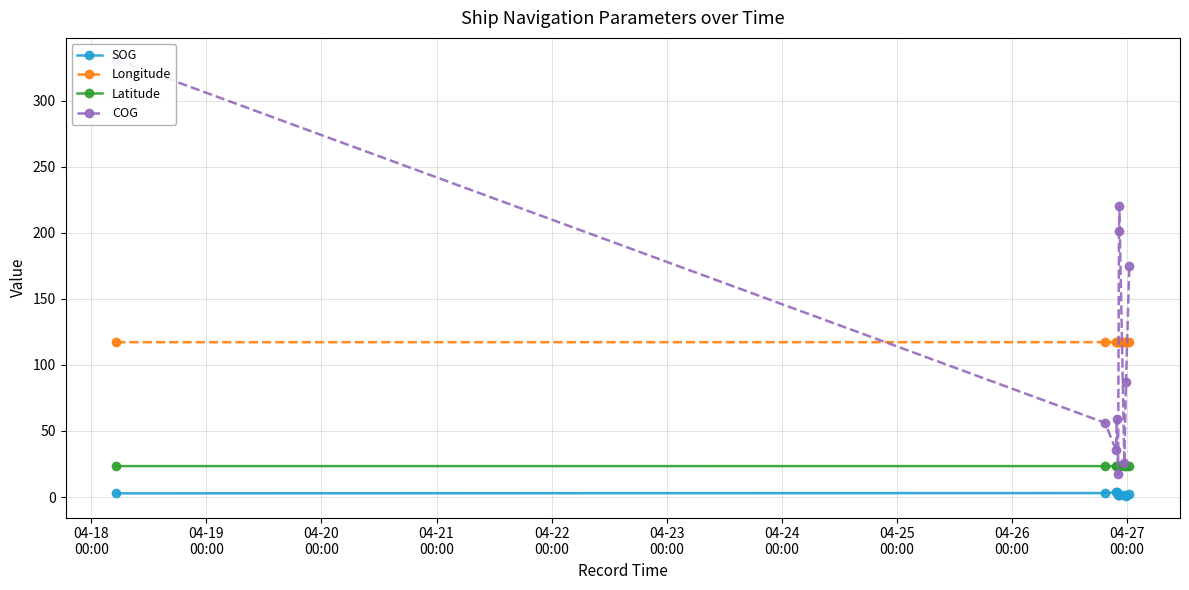

True or false: Latitude has more than 0 interior local peaks.

True